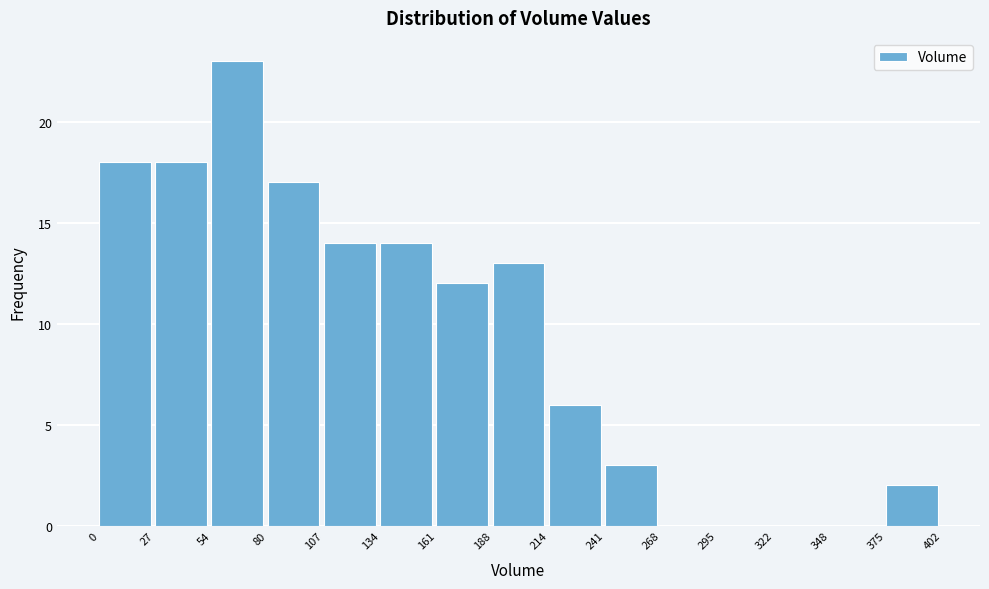

Over which range of the x-axis is the bar tallest?

54 to 80